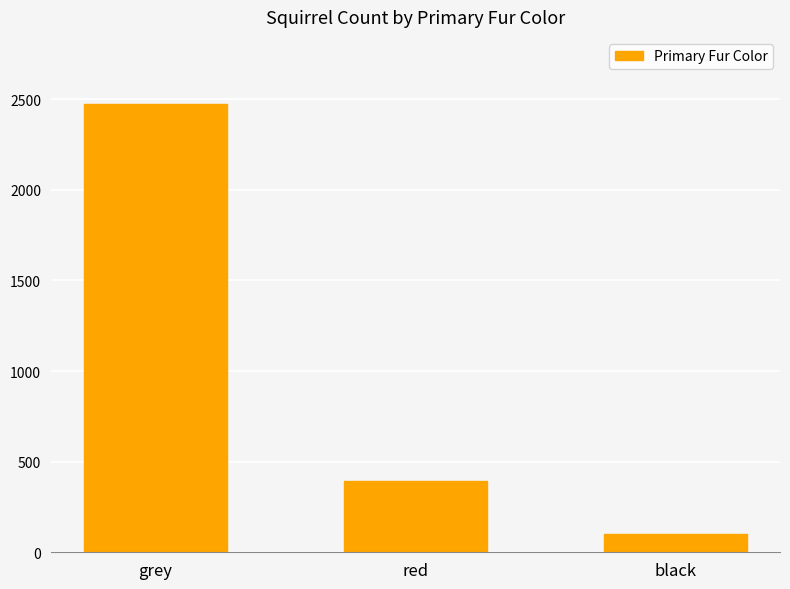

Between grey and black, which is larger?

grey